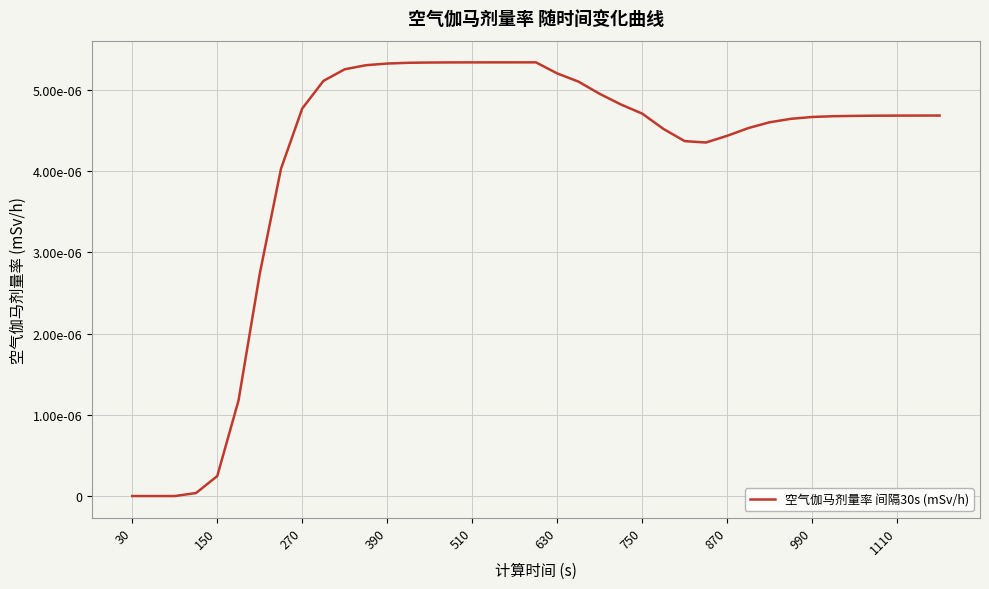

Is this an area chart (filled region under the line)?

No